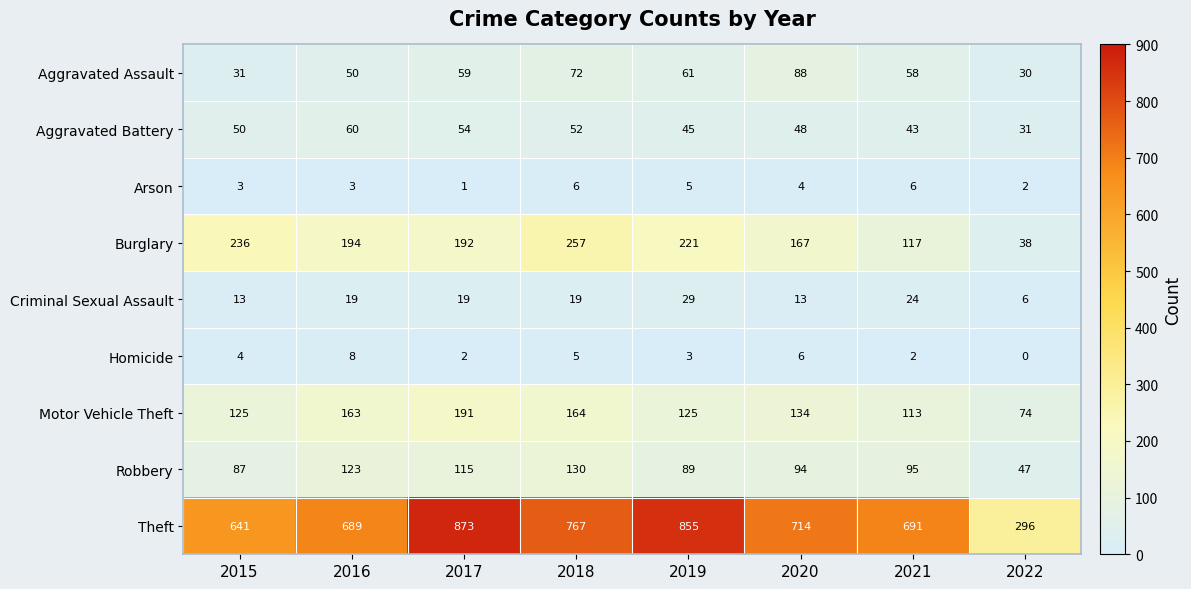

At how many categories does at least one series exceed 237?

8